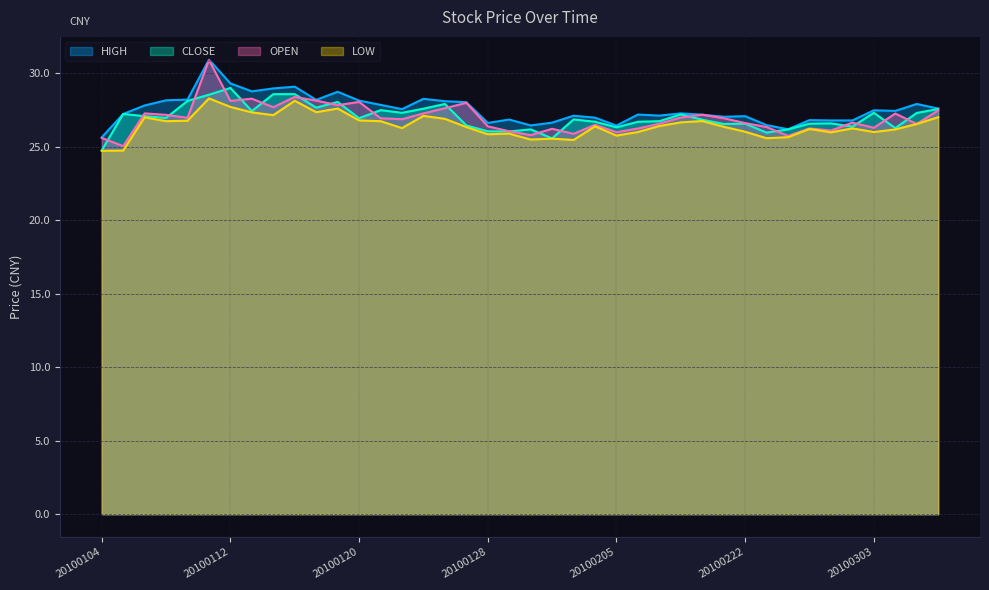

Which series has the largest range (max minus min)?

OPEN